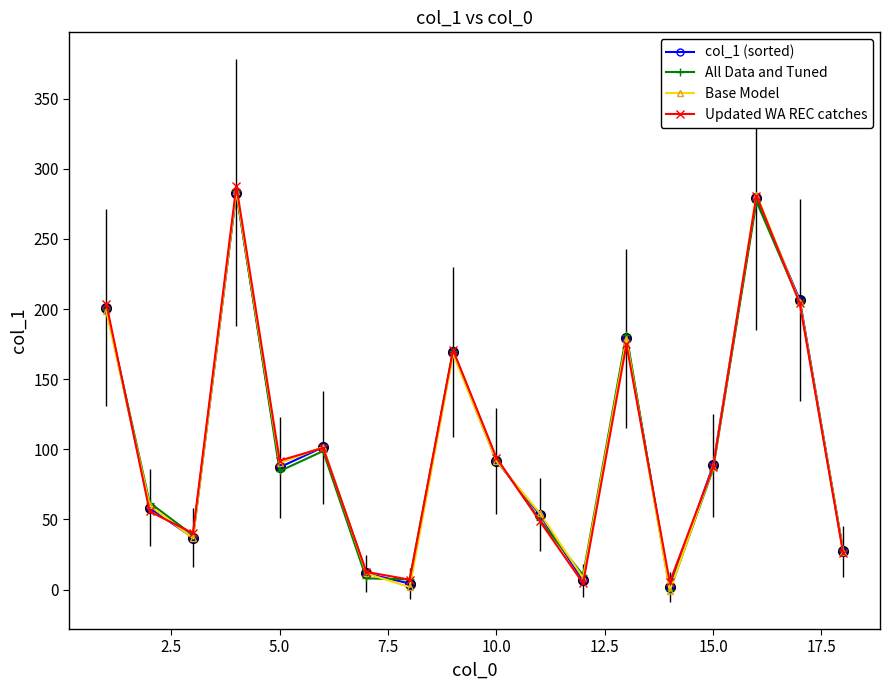

What is the maximum value shown in the chart?

287.8